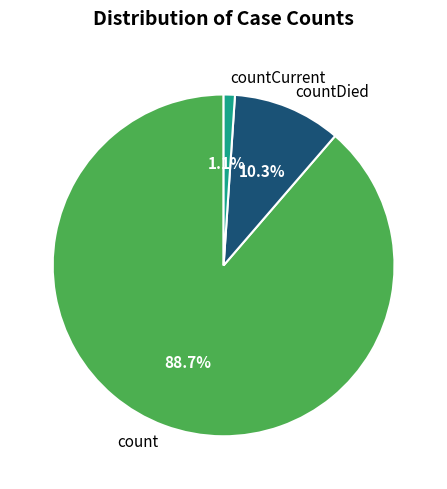

Does countCurrent account for over 50% of the chart?

No